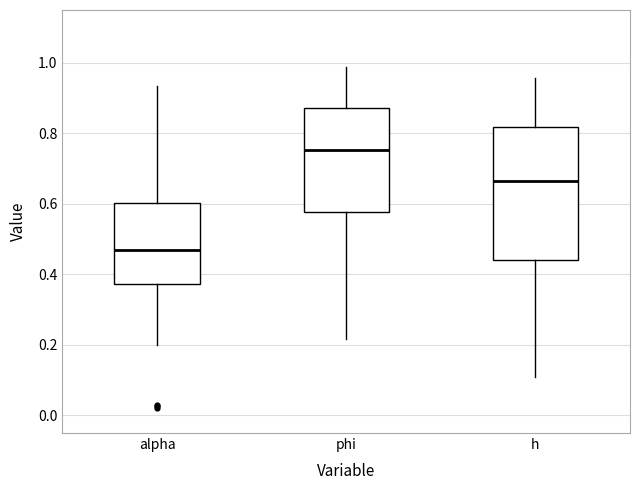

Reading left to right, read every box against the y-axis: the position of its median line, the range the box covers, and the ends of its whiskers. The values are not printed on the chart, so give them approximately, as read against the axis.

alpha: median 0.46, box 0.38 to 0.60, whiskers 0.20 to 0.94
phi: median 0.76, box 0.58 to 0.88, whiskers 0.22 to 0.98
h: median 0.66, box 0.44 to 0.82, whiskers 0.10 to 0.96